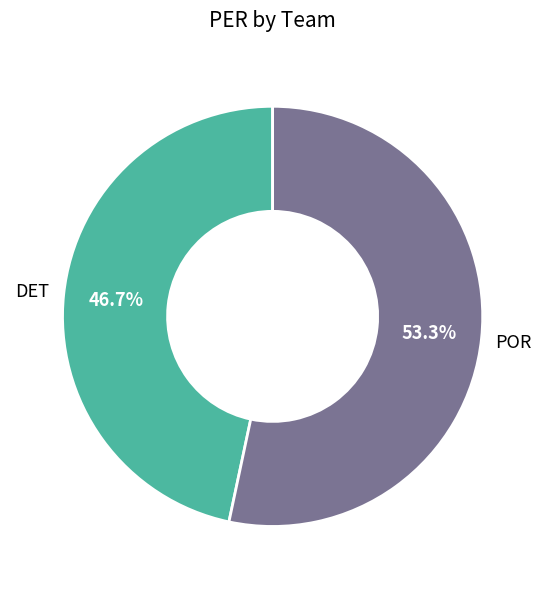

Does any single category account for the majority?

Yes